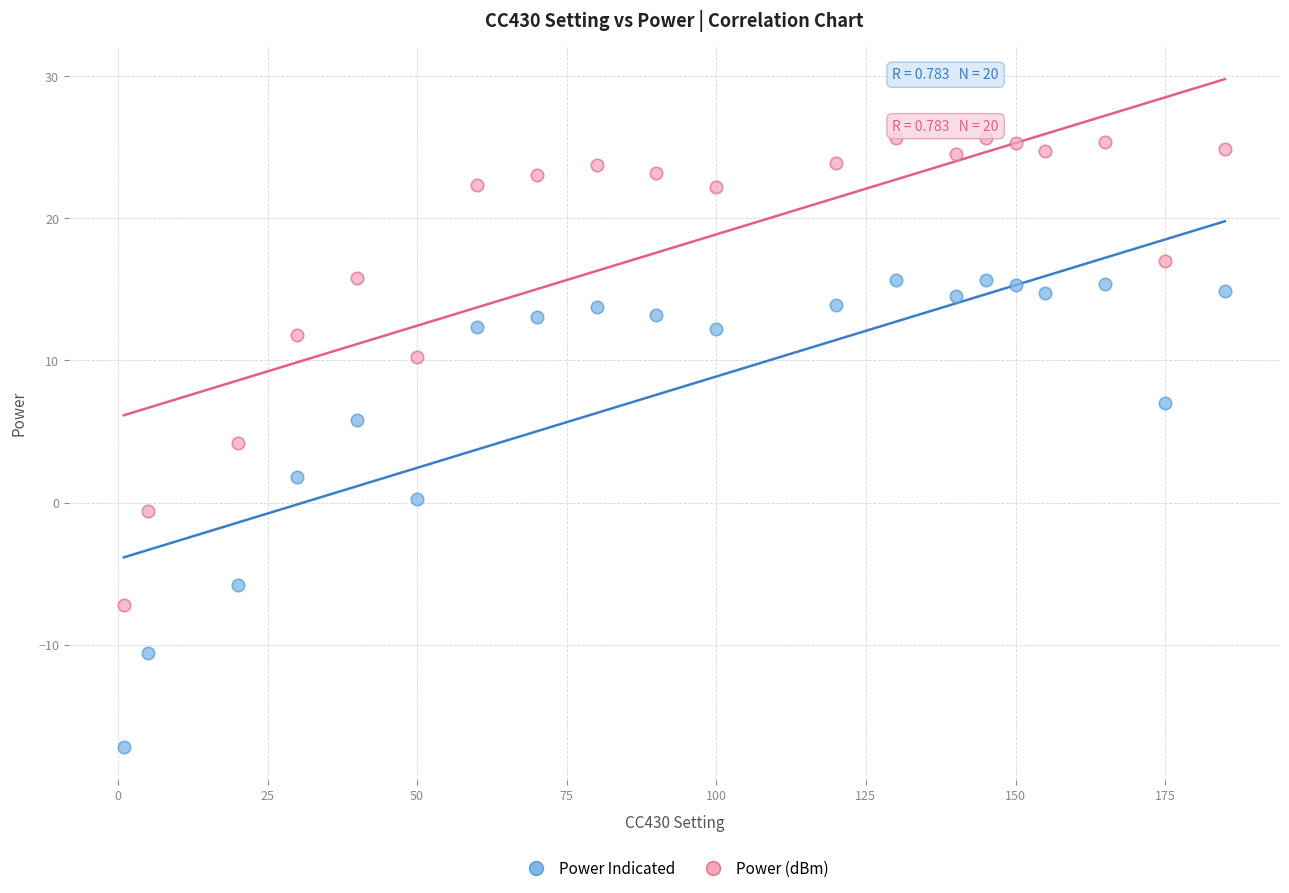

What is the X range (max minus min) for the scatter plot?

184.0